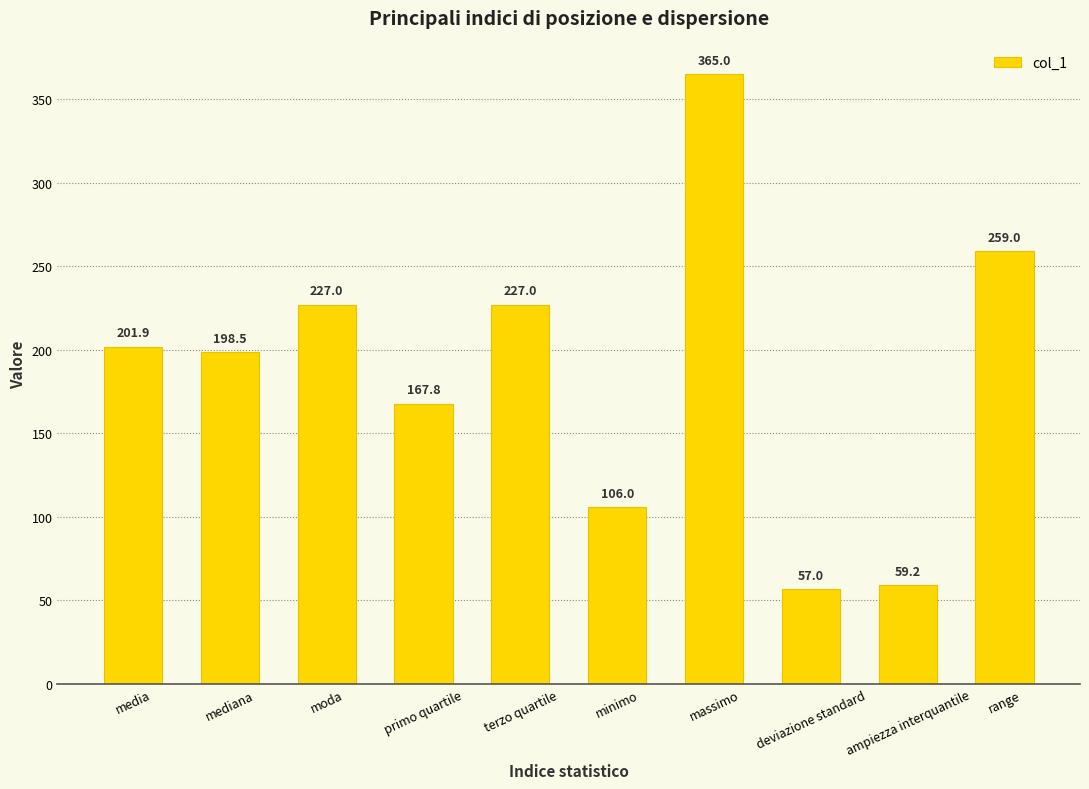

Which has a higher value, deviazione standard or moda?

moda